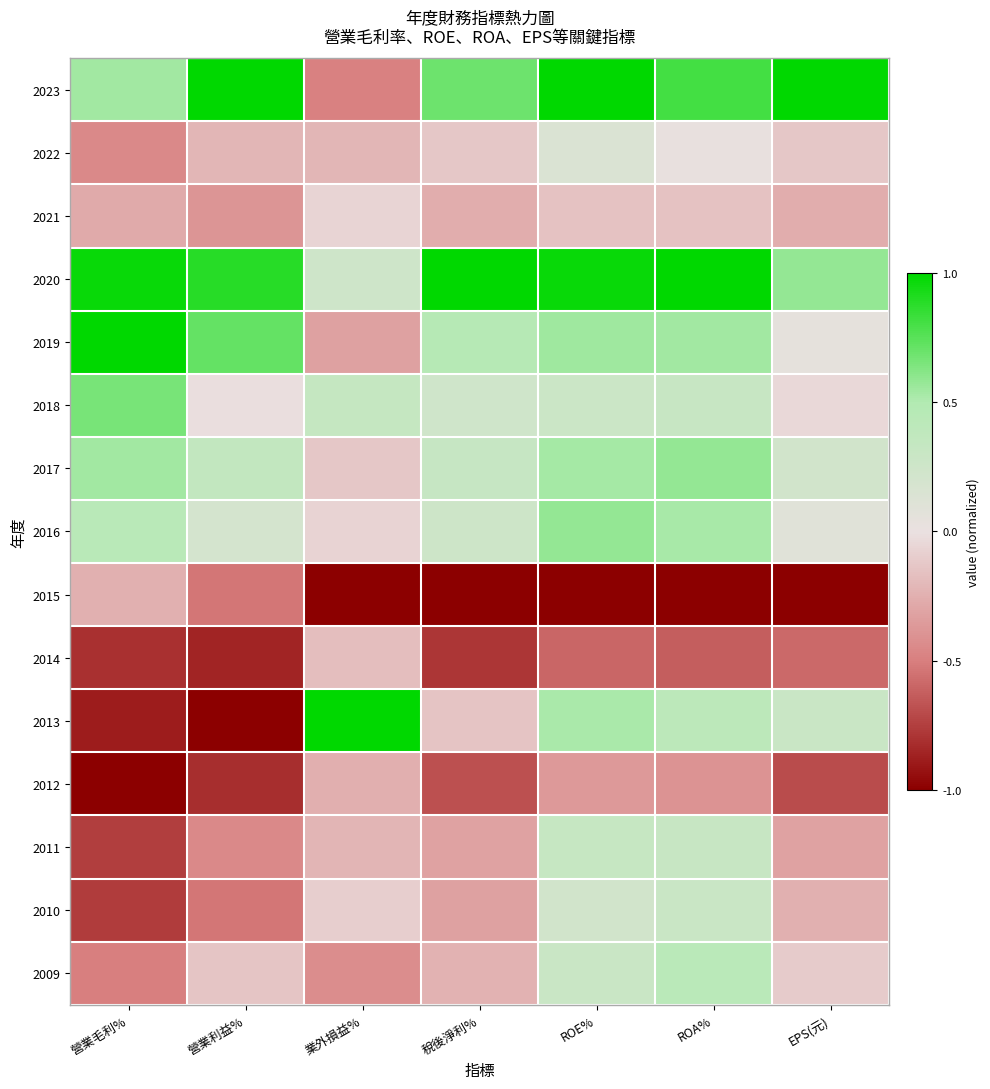

Which category has the lowest value across all series?

業外損益%